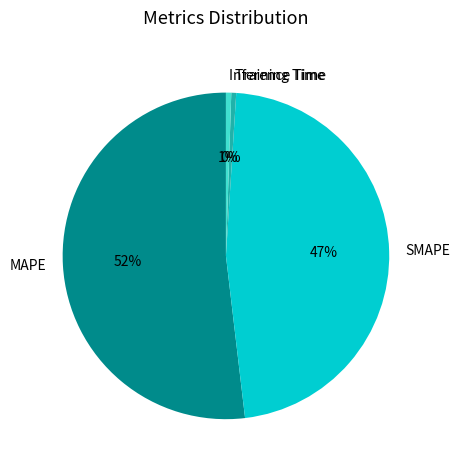

Is the sum of Inference Time and SMAPE greater than half?

No